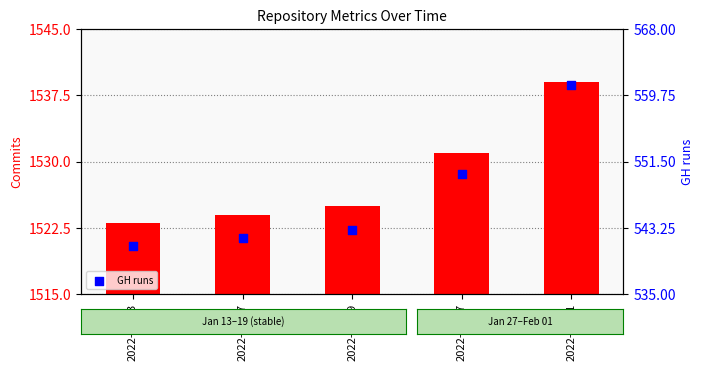

At how many categories does at least one series exceed 1489?

5